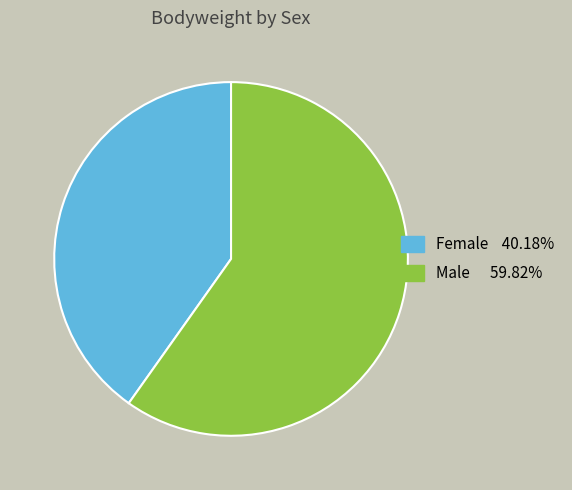

How many segments does this pie chart have?

2